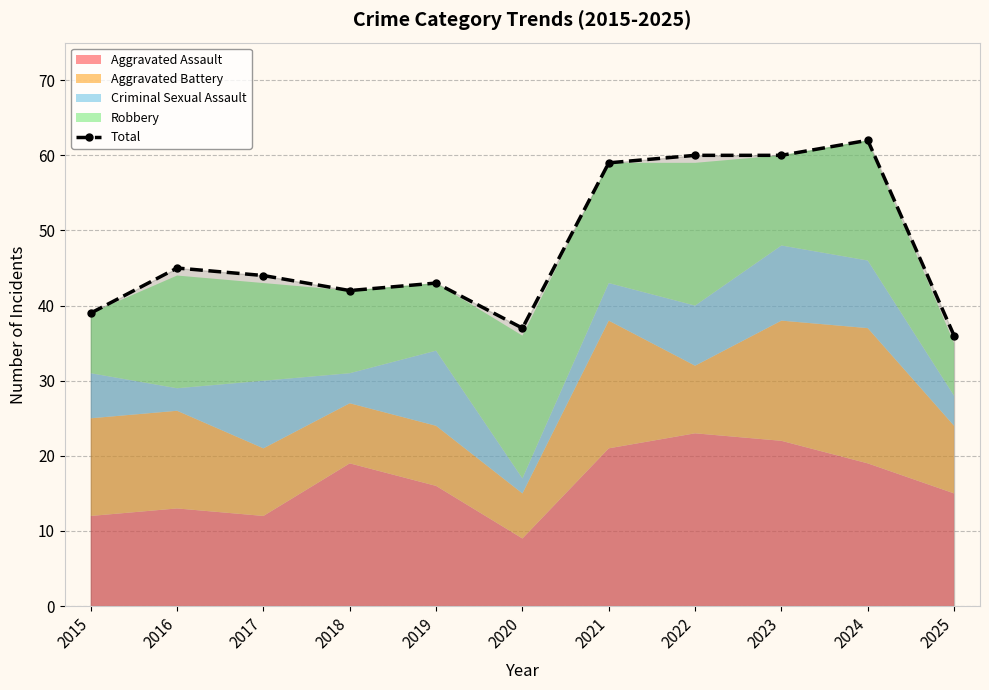

True or false: the data shows 42 at 2018.

True